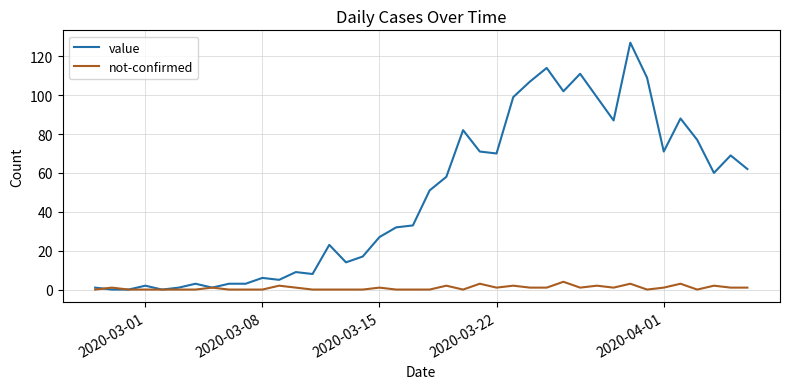

List the series in order of their overall mean, highest first.

value, not-confirmed